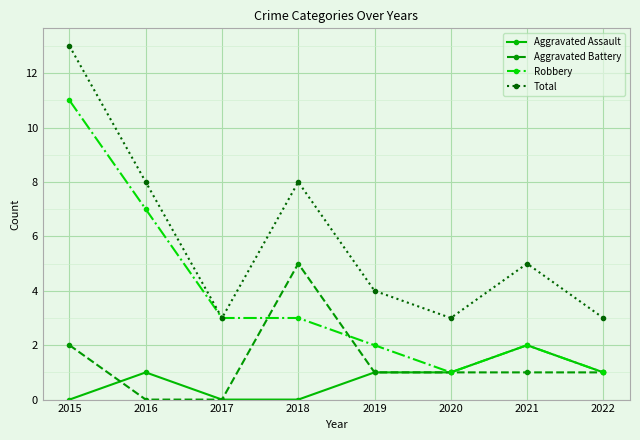

Which series changed the most between 2015 and 2017?

Total